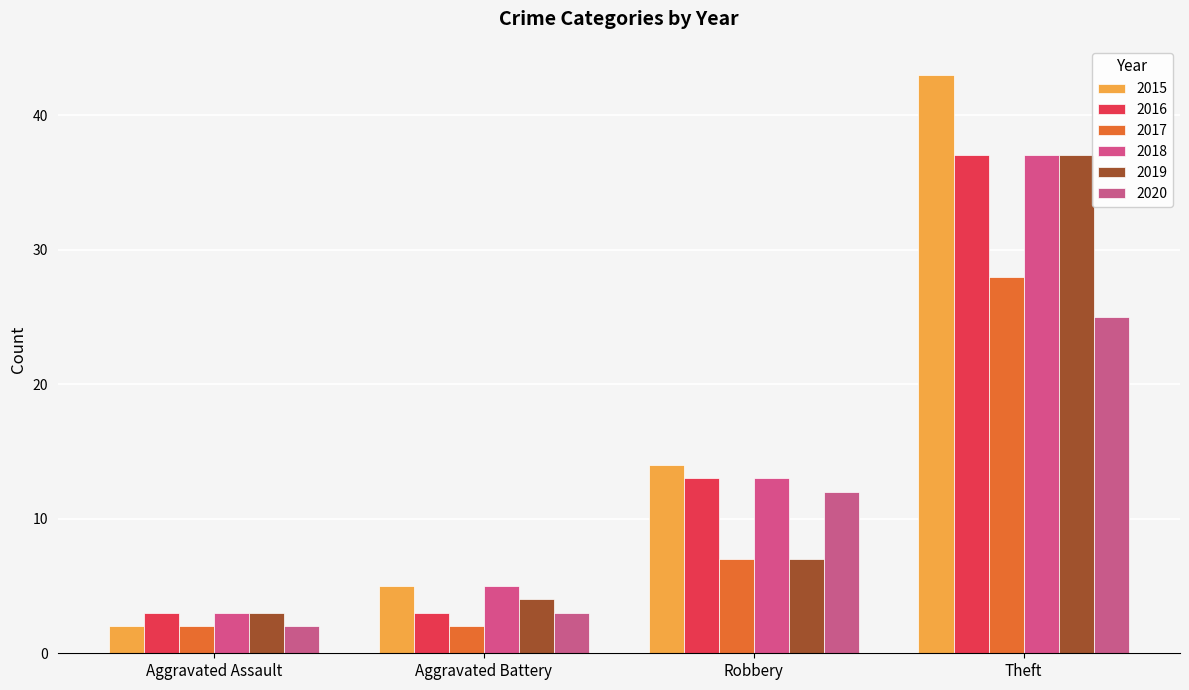

Reading left to right, list all the values displayed in this chart.

2015: 2	5	14	43
2016: 3	3	13	37
2017: 2	2	7	28
2018: 3	5	13	37
2019: 3	4	7	37
2020: 2	3	12	25